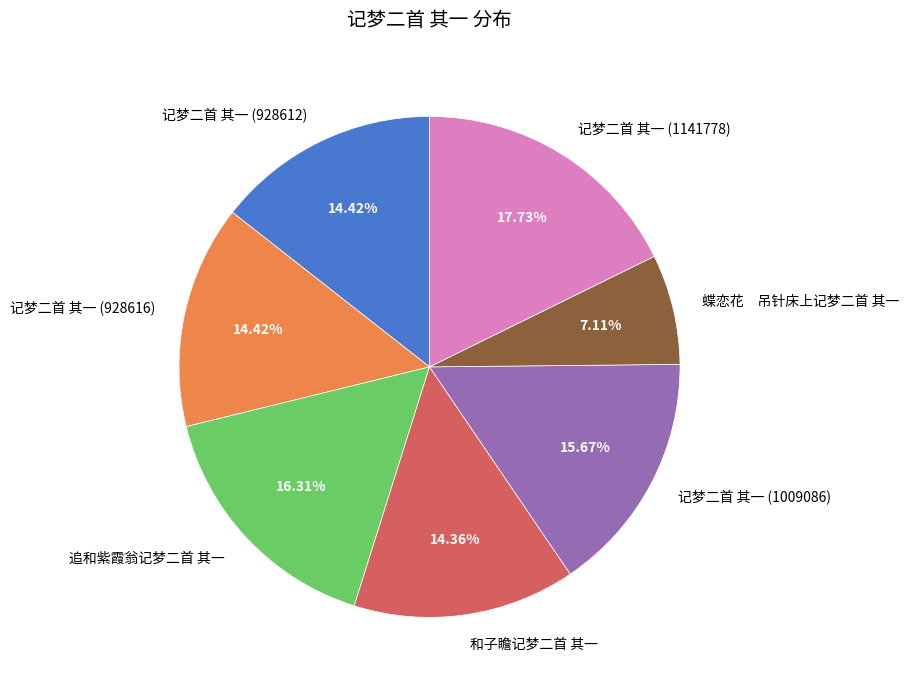

To the nearest percent, what is the combined percentage of 和子瞻记梦二首 其一 and 追和紫霞翁记梦二首 其一?

31%